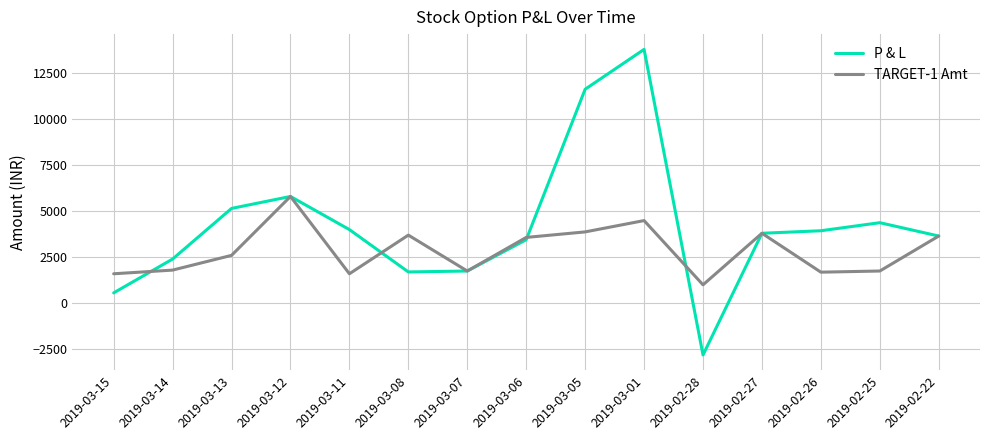

Is it true that TARGET-1 Amt equals 1422.2 at 2019-03-12?

False